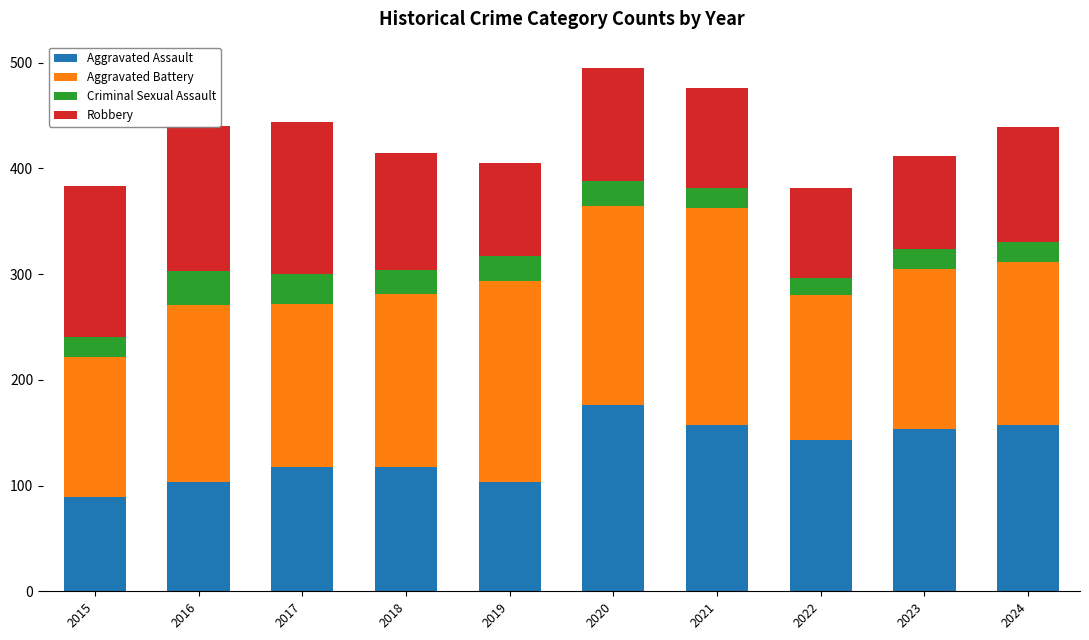

What is the total value across all series at 2016?

440